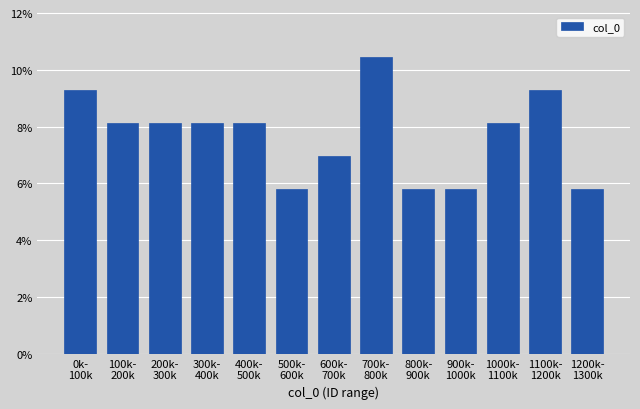

Reading left to right, list all the values displayed in this chart.

9.3	8.1	8.1	8.1	8.1	5.8	7.0	10.5	5.8	5.8	8.1	9.3	5.8